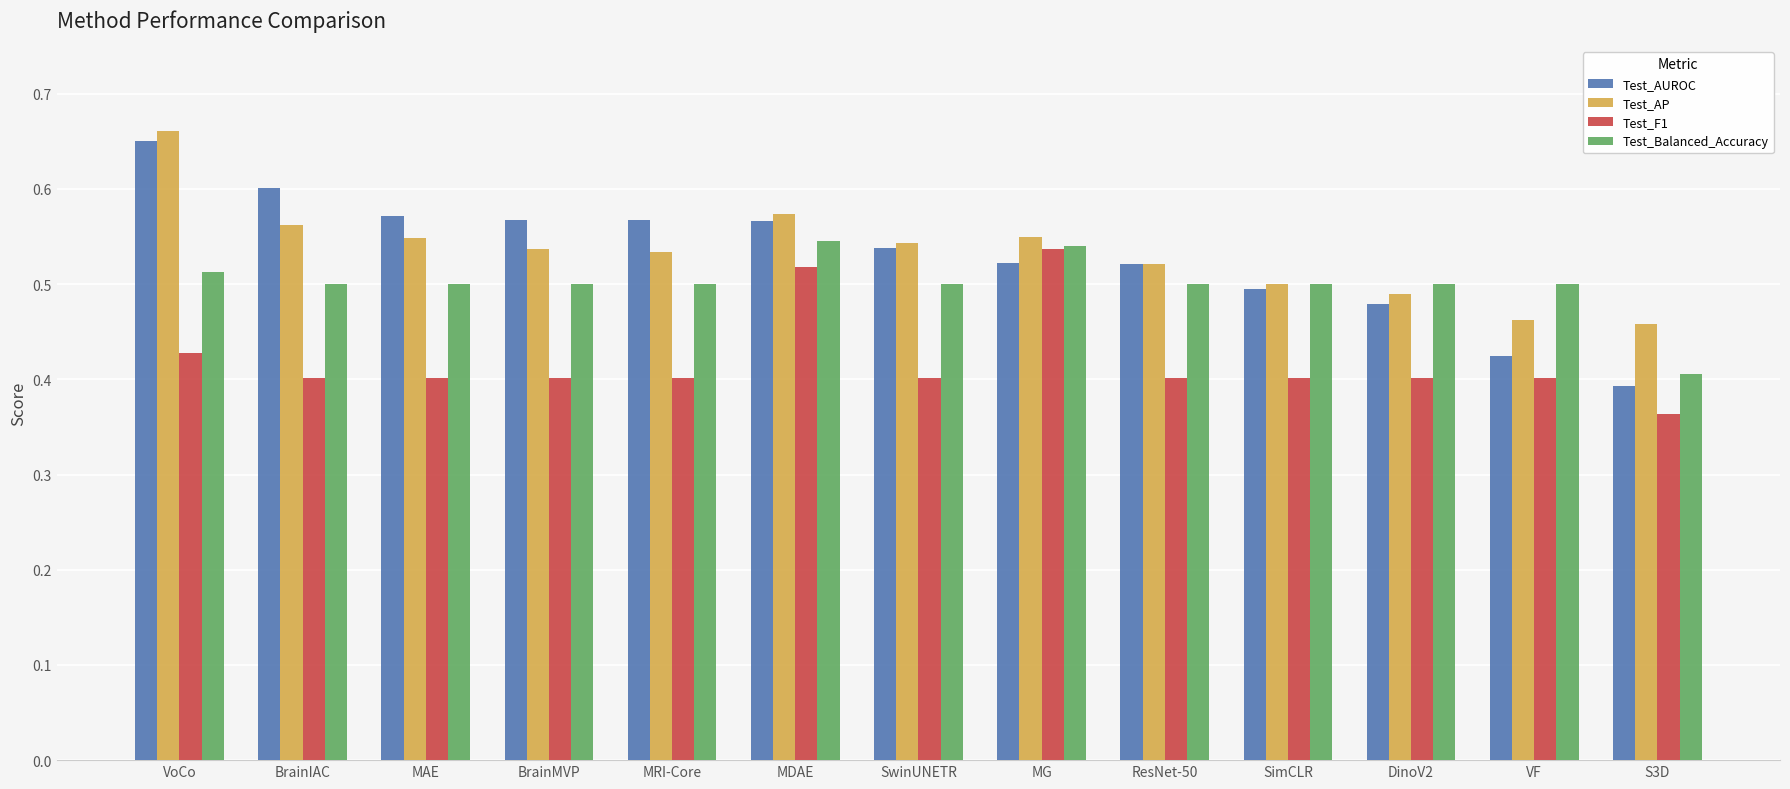

What is the sum of the Test_AP values at SimCLR and BrainIAC?

1.1